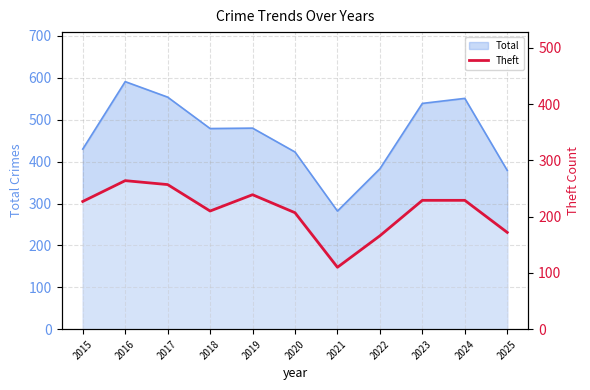

At which label does the data first exceed 227?

2016